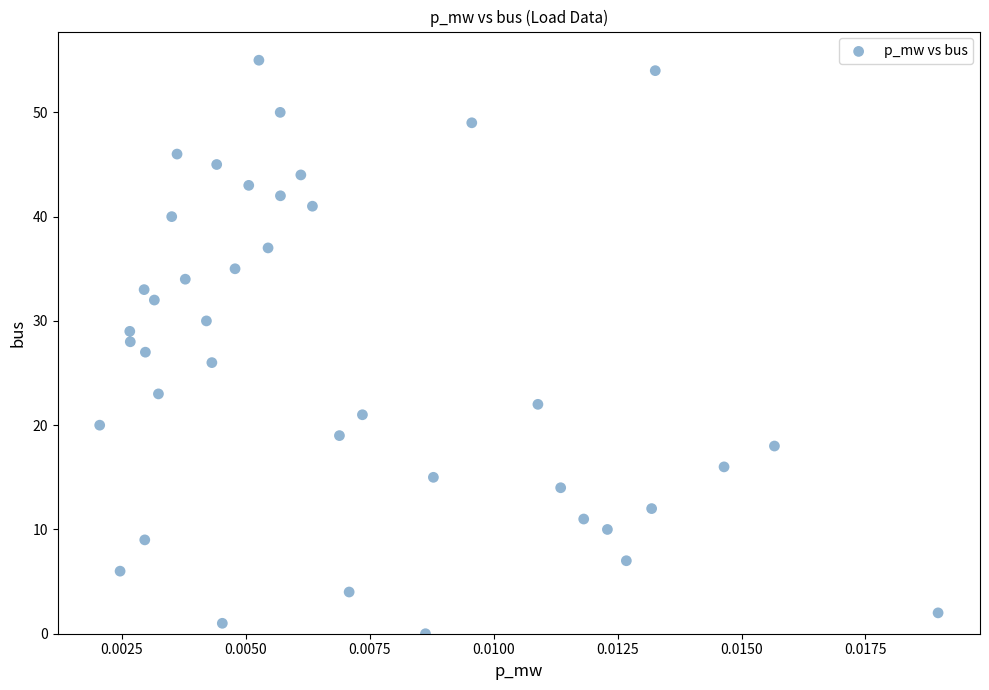

What is the range of Y values (max minus min)?

55